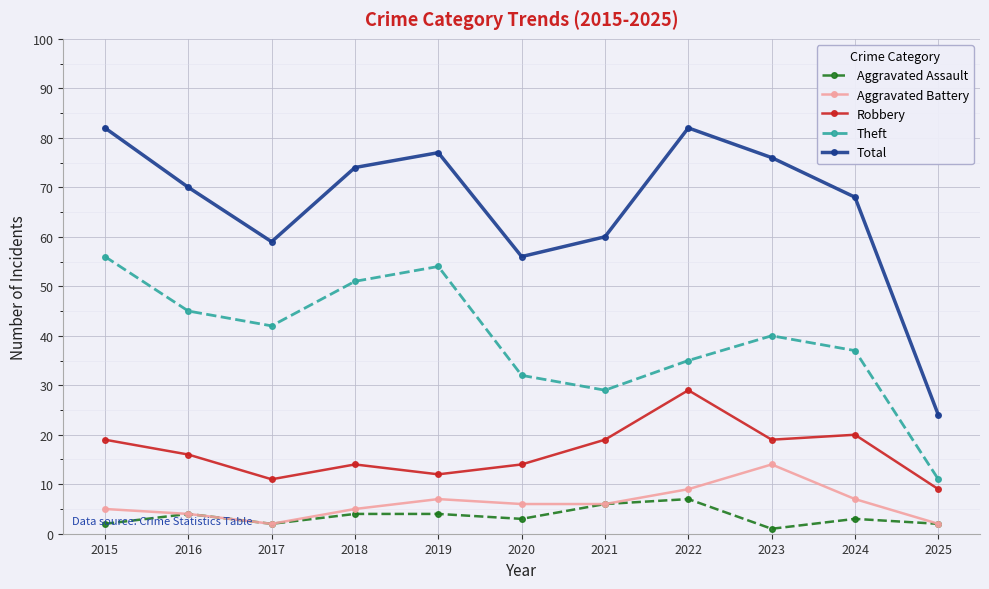

Rank the series by their maximum value, from lowest to highest.

Aggravated Assault, Aggravated Battery, Robbery, Theft, Total